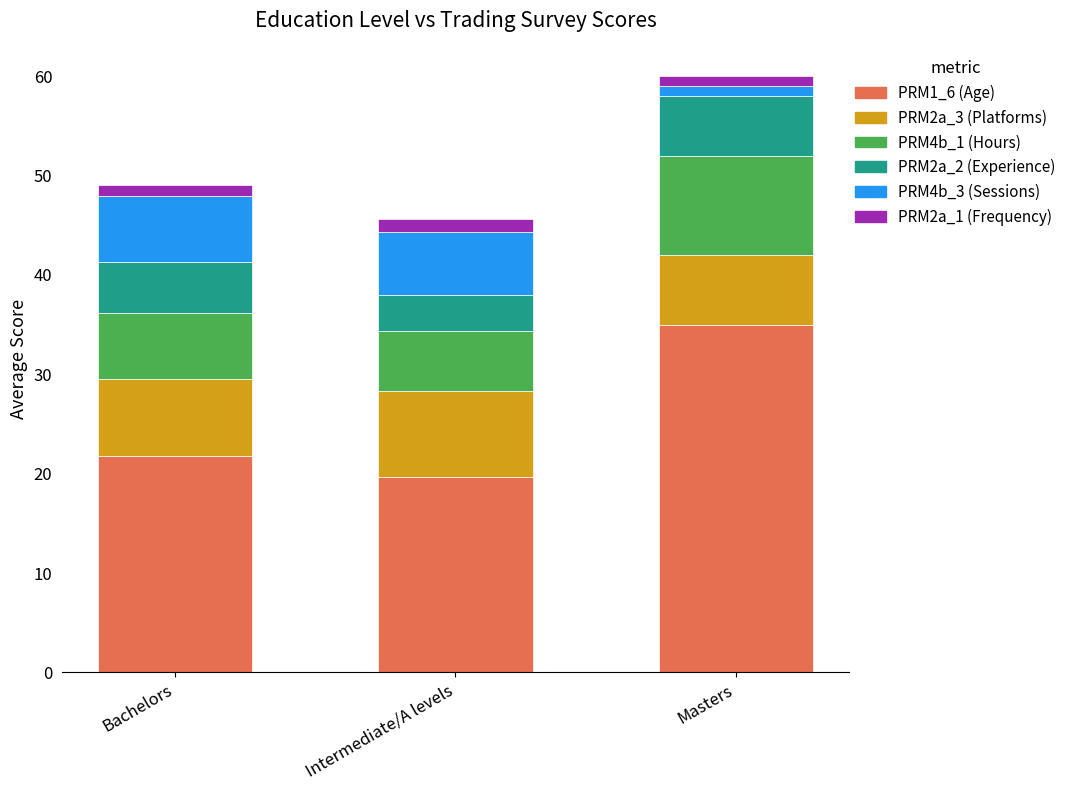

How many bars are there in total?

3